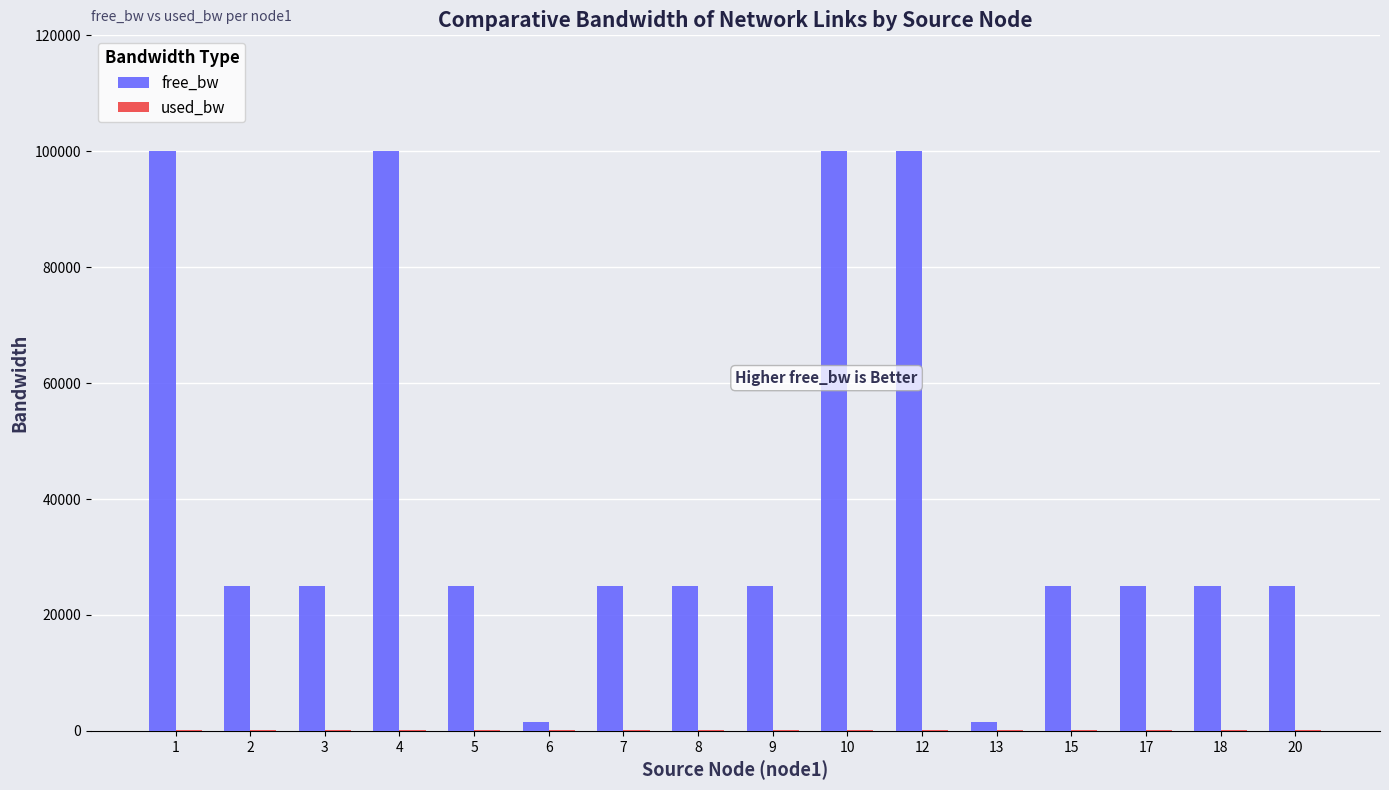

What is the sum of all free_bw values?

653097.0